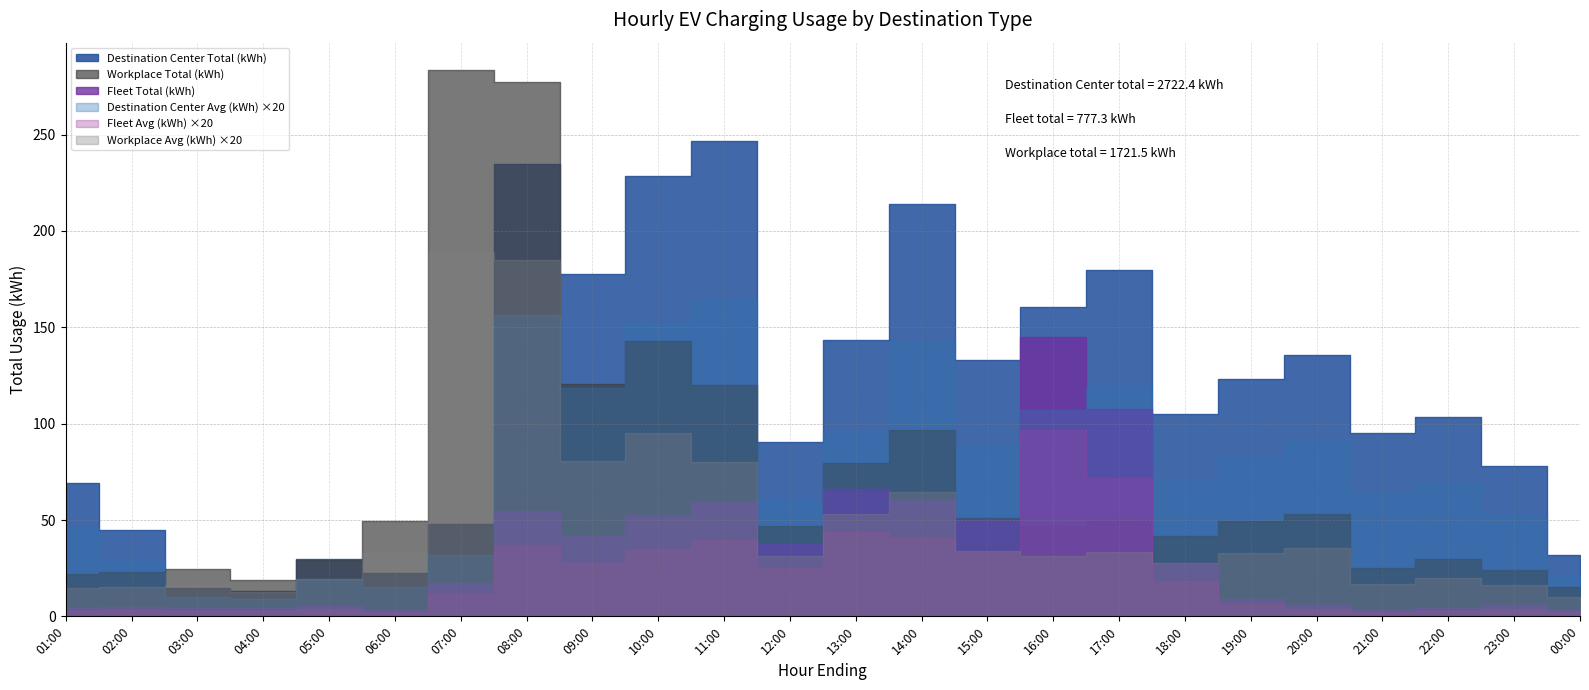

Which series changed the most between 15:00 and 17:00?

Fleet Total (kWh)